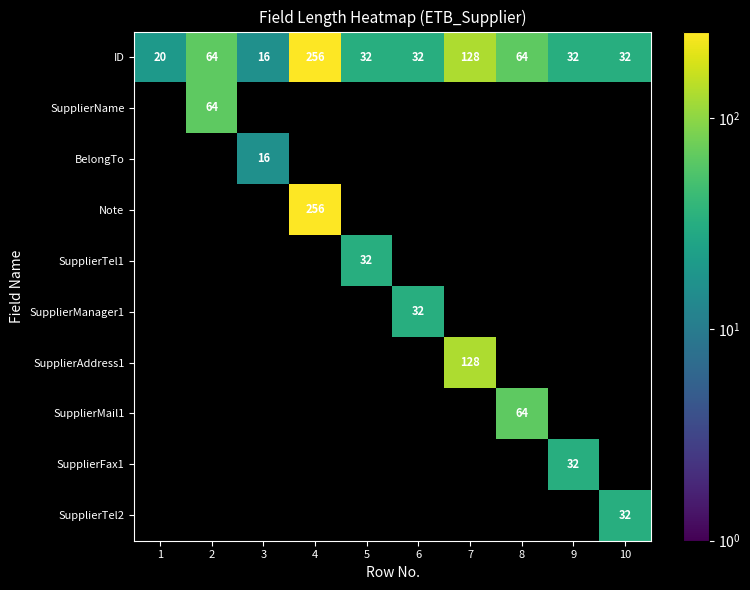

At how many categories does at least one series exceed 20?

8